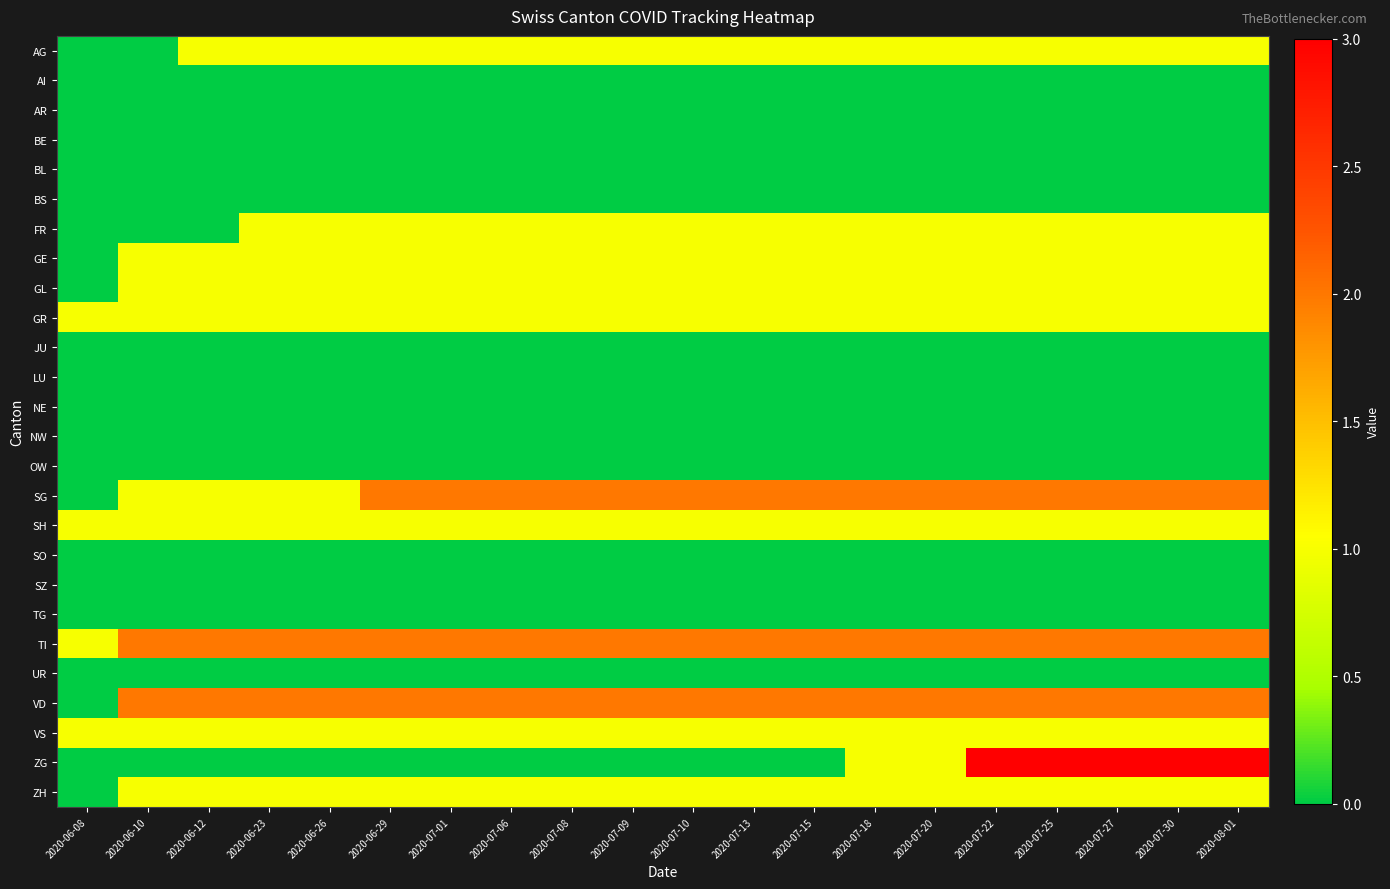

At which category is the sum across all series the highest?

2020-07-22